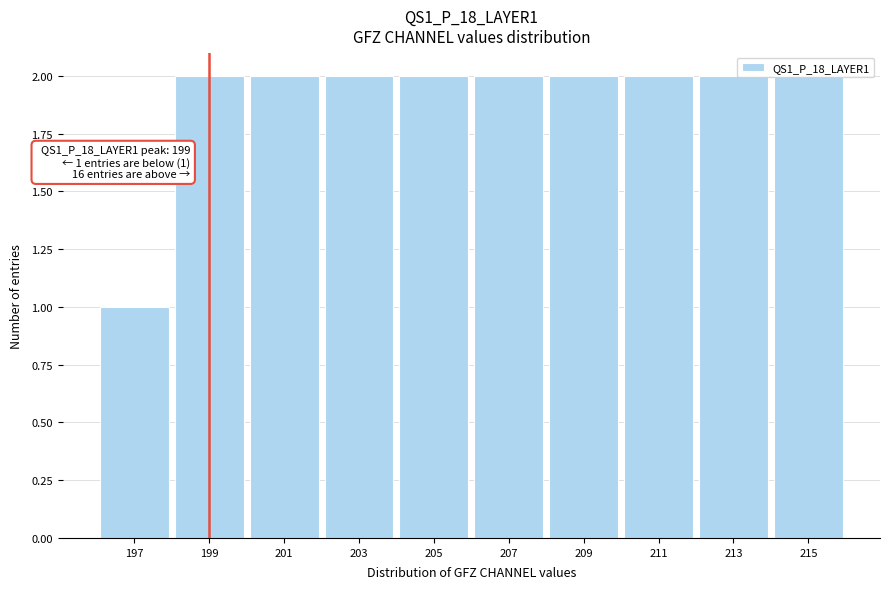

Which has a higher value, 197 or 205?

205